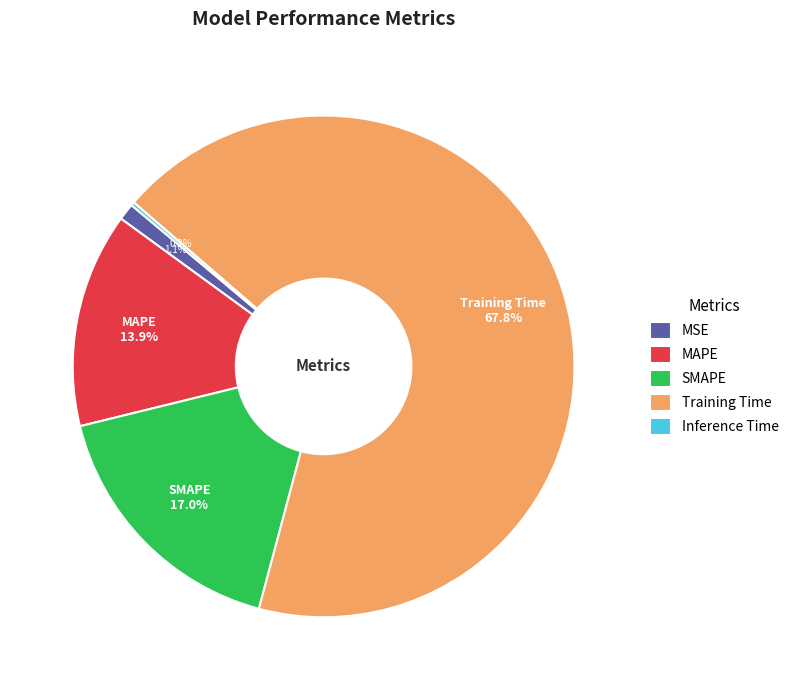

To the nearest percent, what is the average slice percentage?

20%